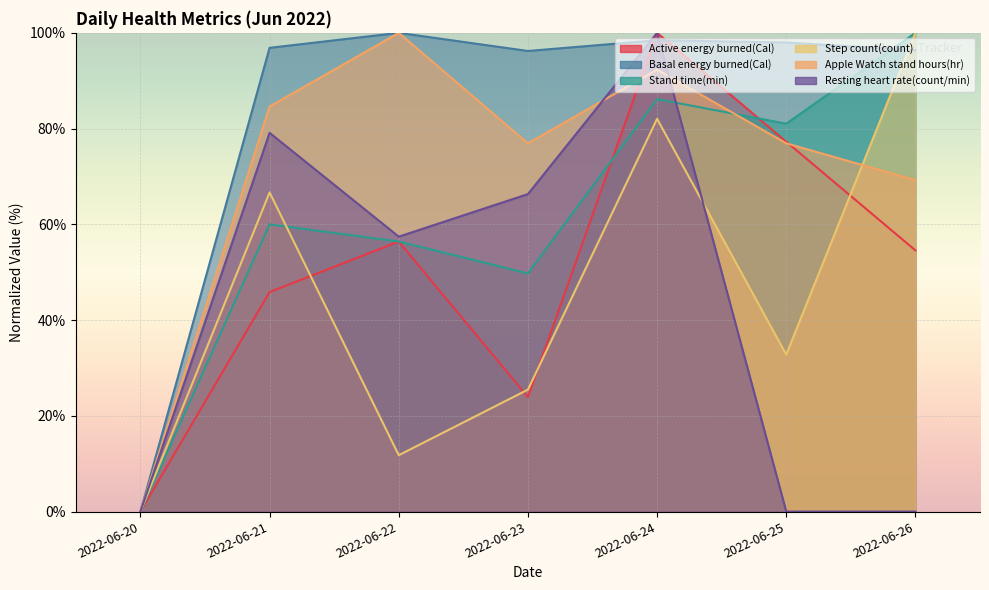

At which category does Active energy burned(Cal) reach its first local peak?

2022-06-22